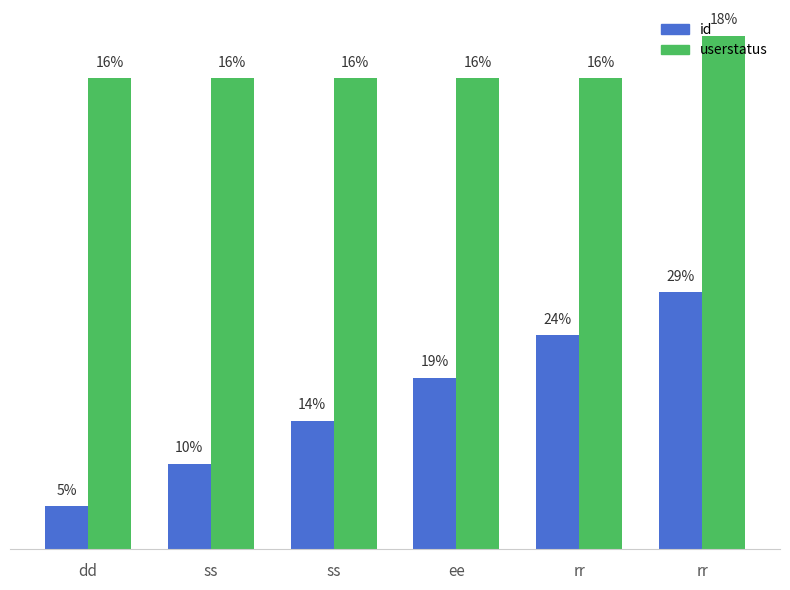

What are all the series names shown in the legend?

id, userstatus